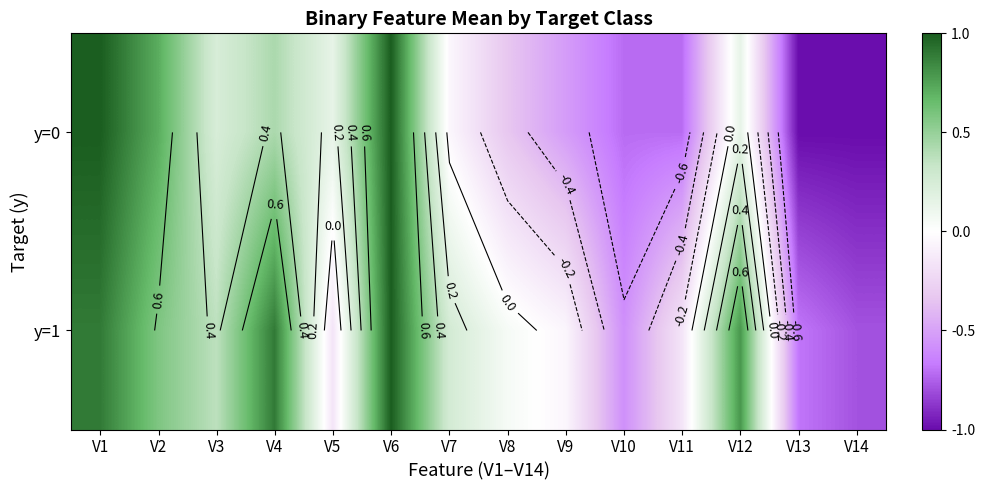

What is the total value across all series at V9?

-0.6